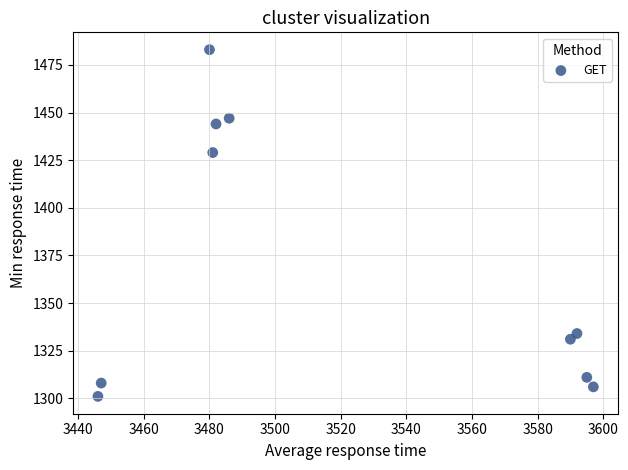

What is the average X value?

3520